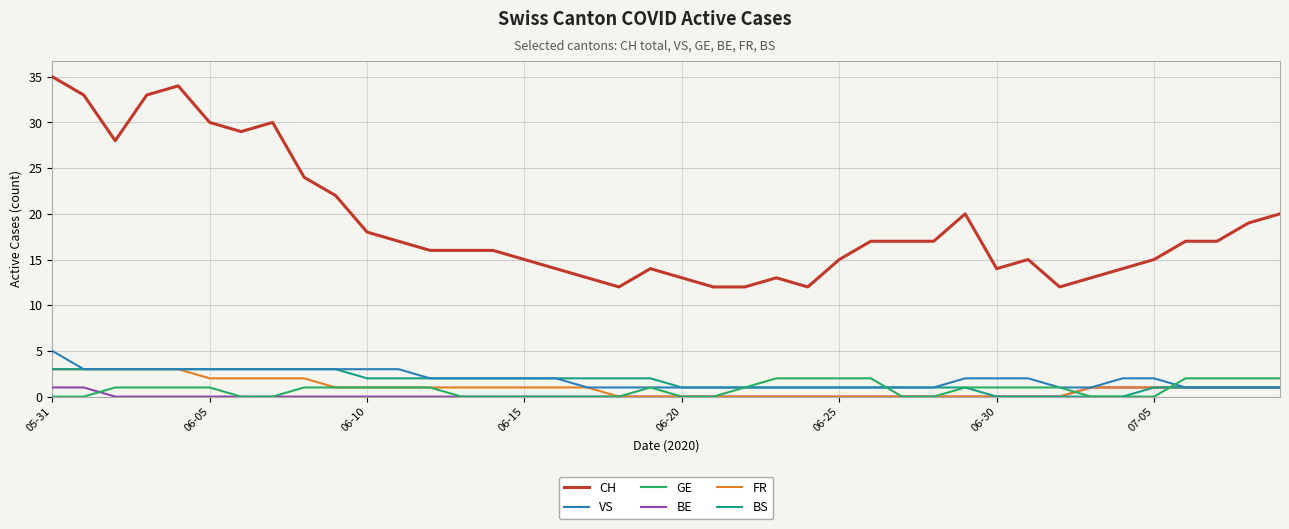

Which series has the largest total across all categories?

CH